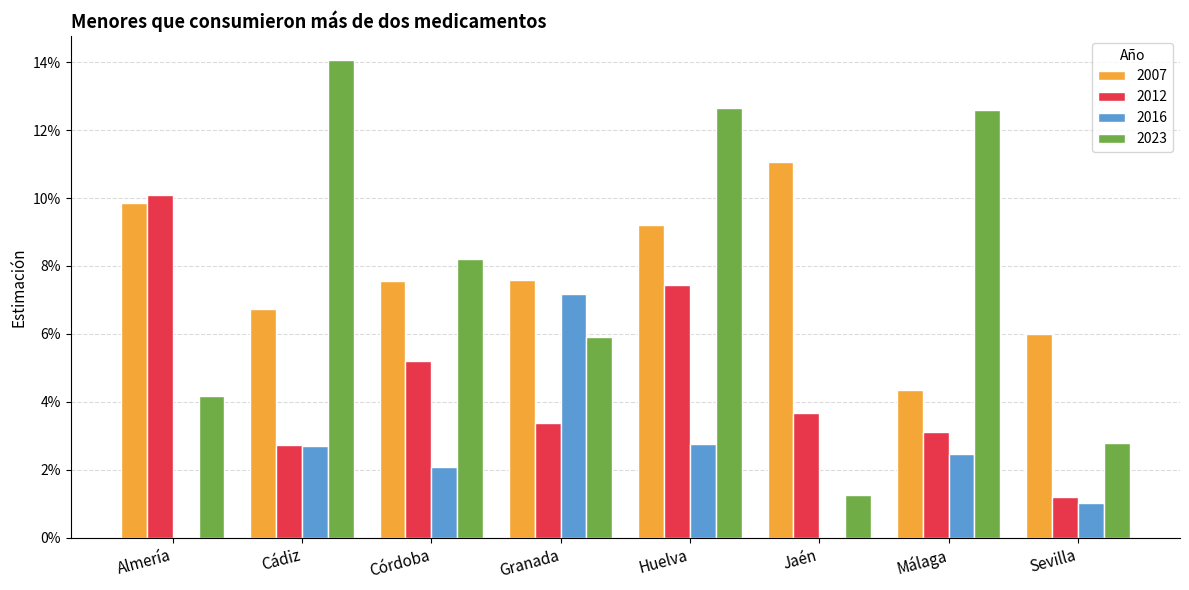

Is the value of 2016 at Málaga greater than the value of 2023 at Almería?

No